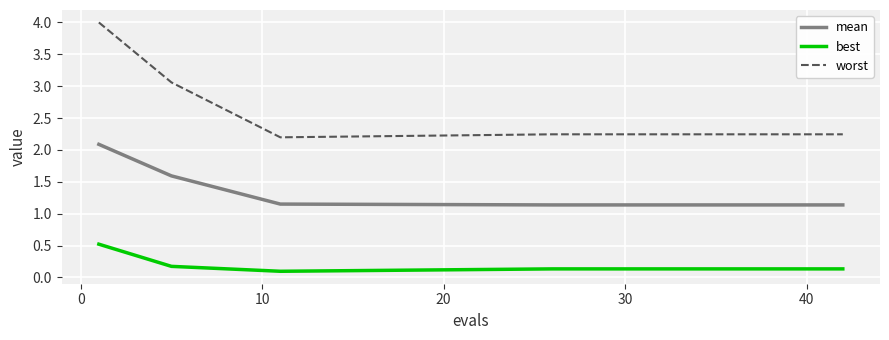

What is the maximum value shown in the chart?

4.0